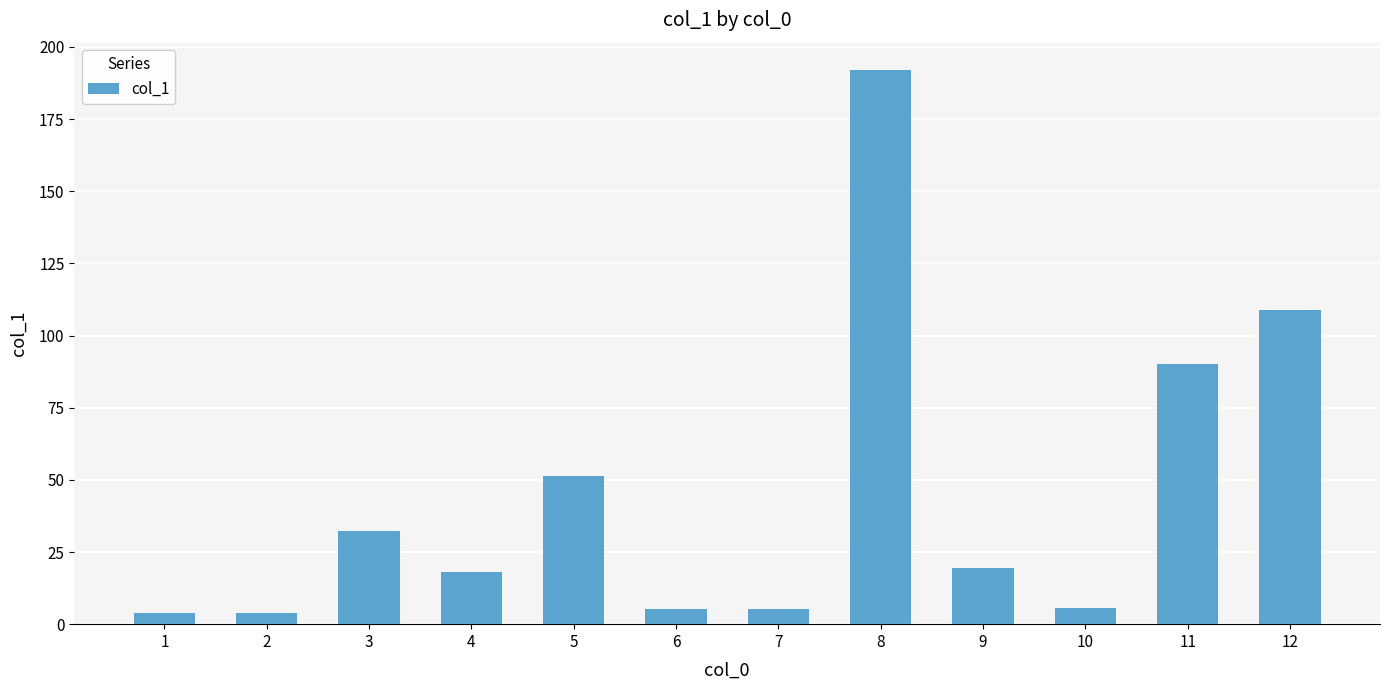

What is the value of the 6th bar from the left?

5.4